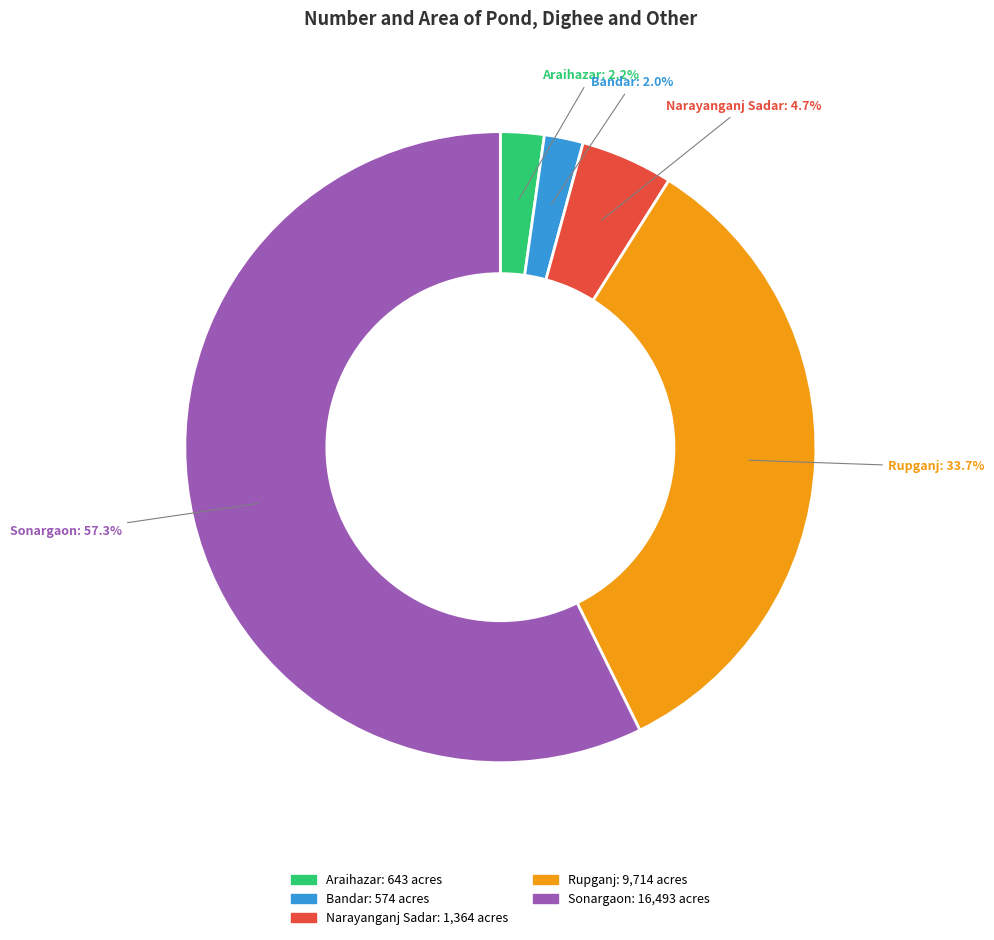

What is the ratio of the value at Sonargaon to the value at Bandar?

28.7